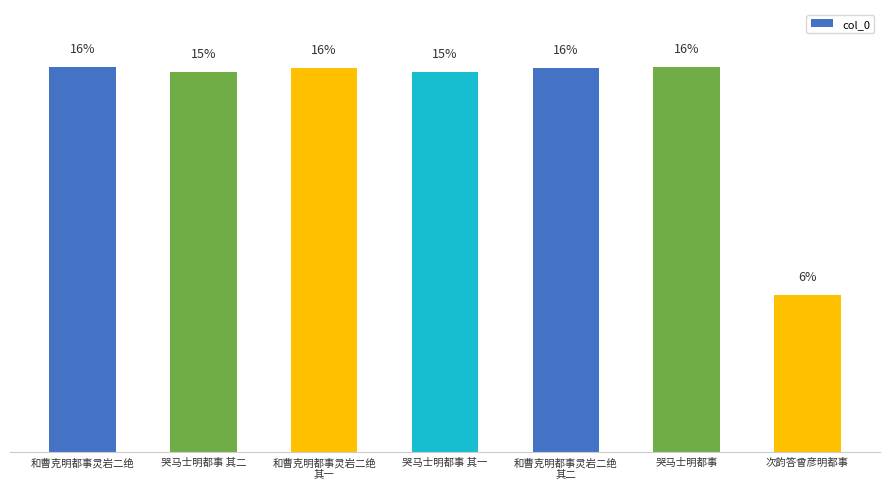

The value at 次韵答曾彦明都事 is 504670. True or false?

True